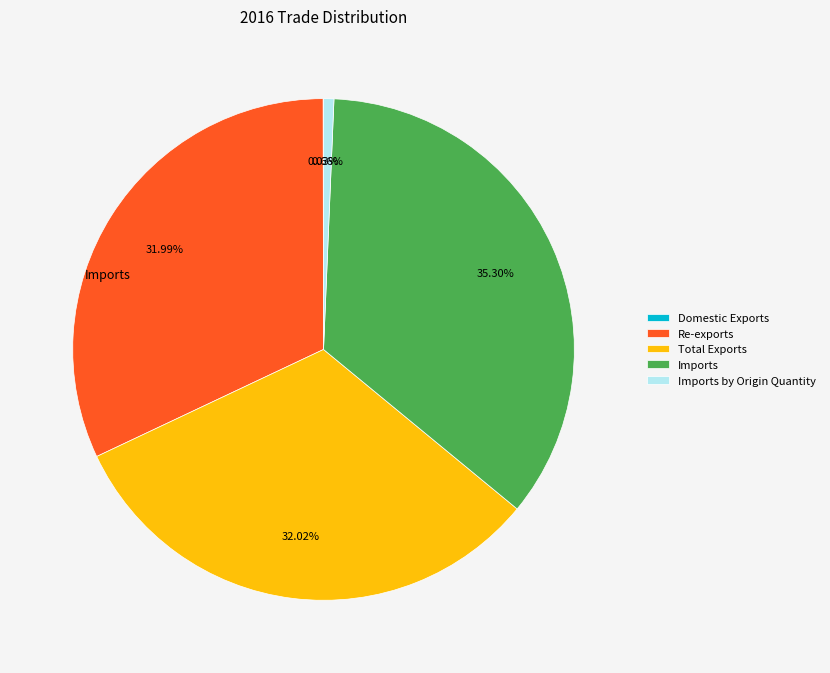

To the nearest percent, what percentage of the pie is Imports?

35%